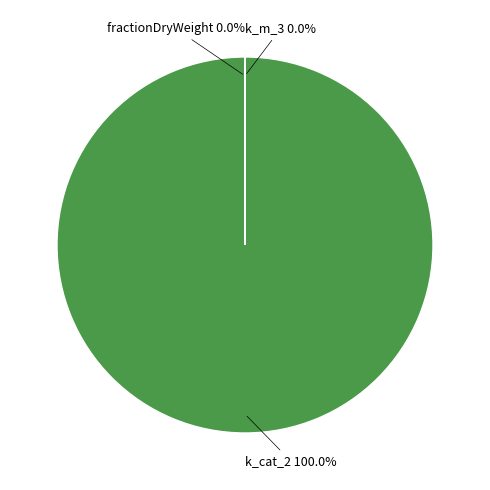

Which slice represents more than half of the pie?

k_cat_2